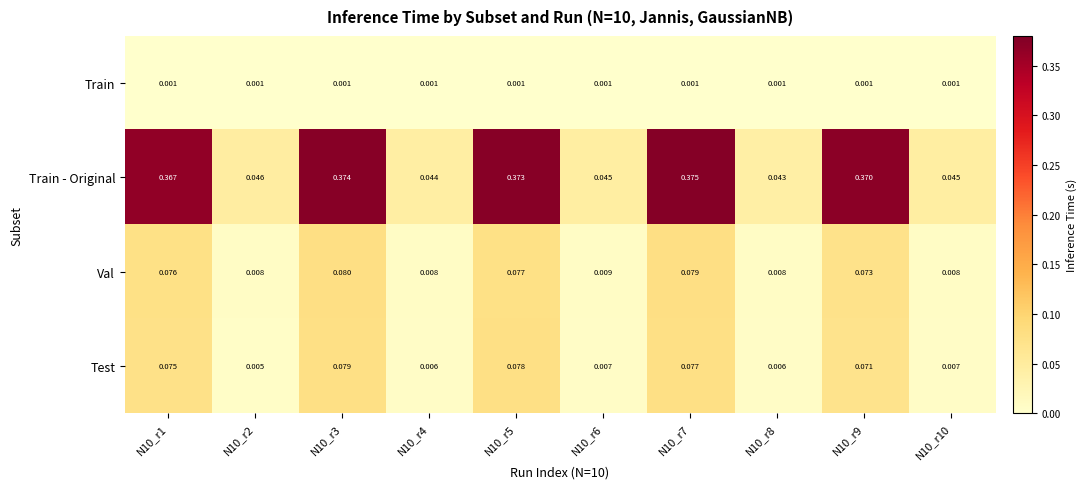

List the series in order of their peak value, highest first.

Train - Original, Val, Test, Train